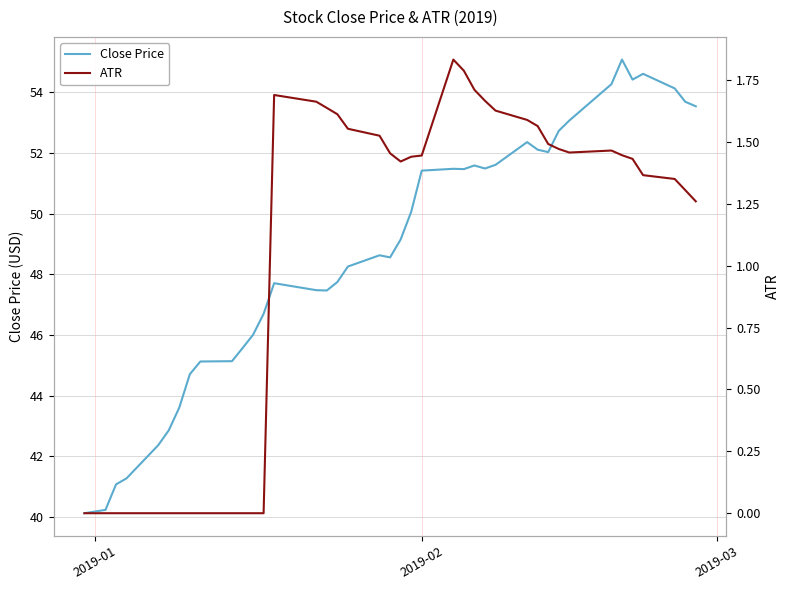

Which series has the largest range (max minus min)?

Close Price